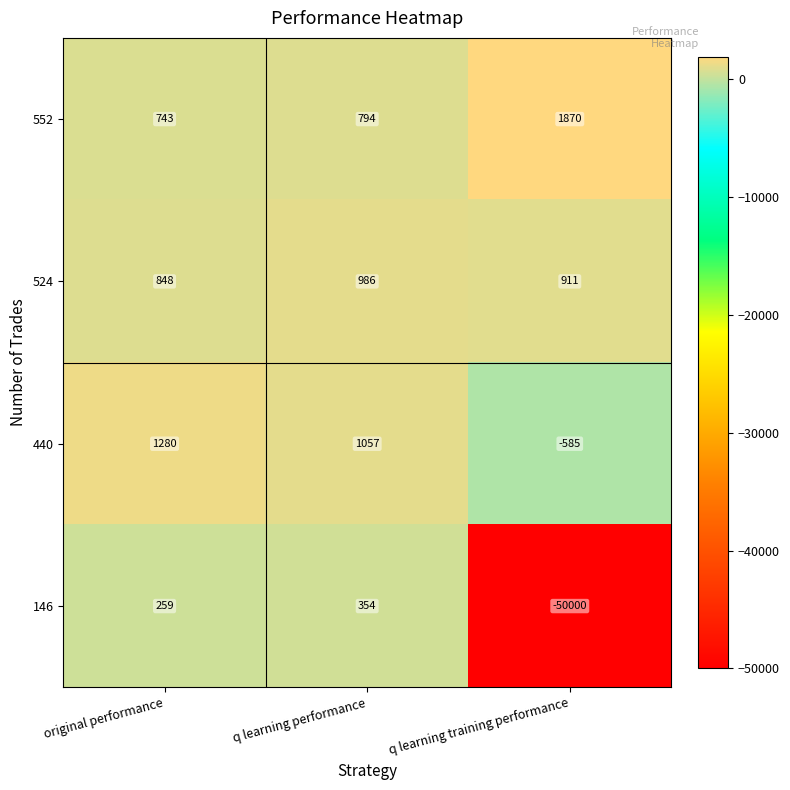

Which category has the lowest value in the 524 series?

original performance